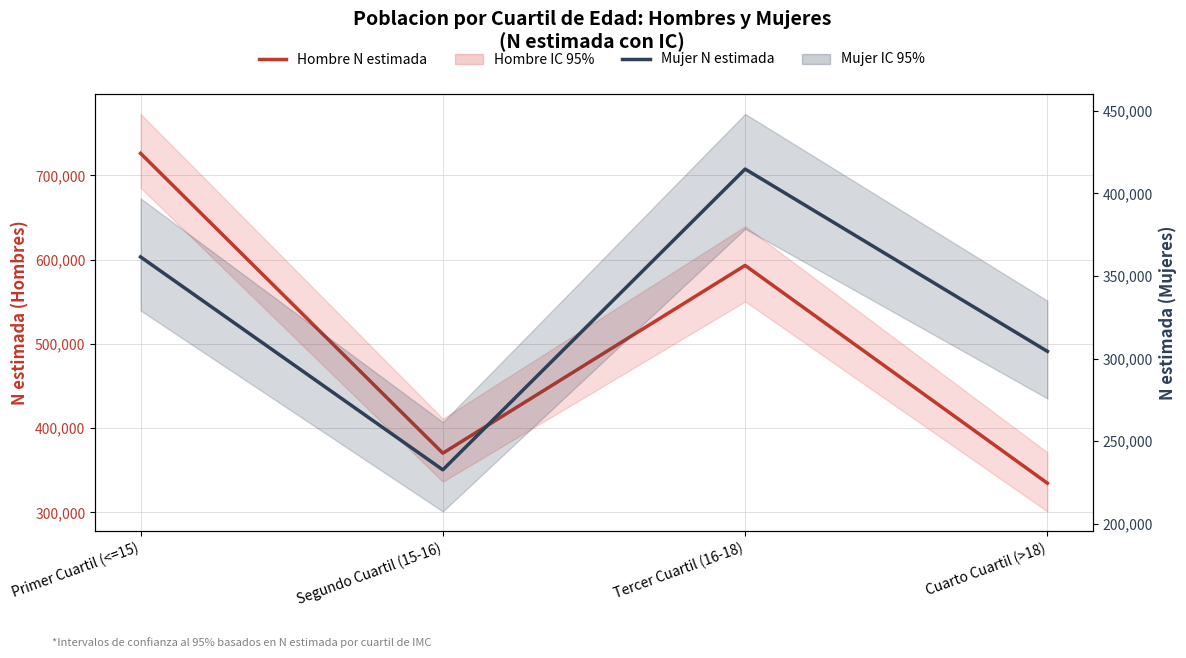

Rank the series by their average value, from highest to lowest.

Hombre N estimada, Mujer N estimada